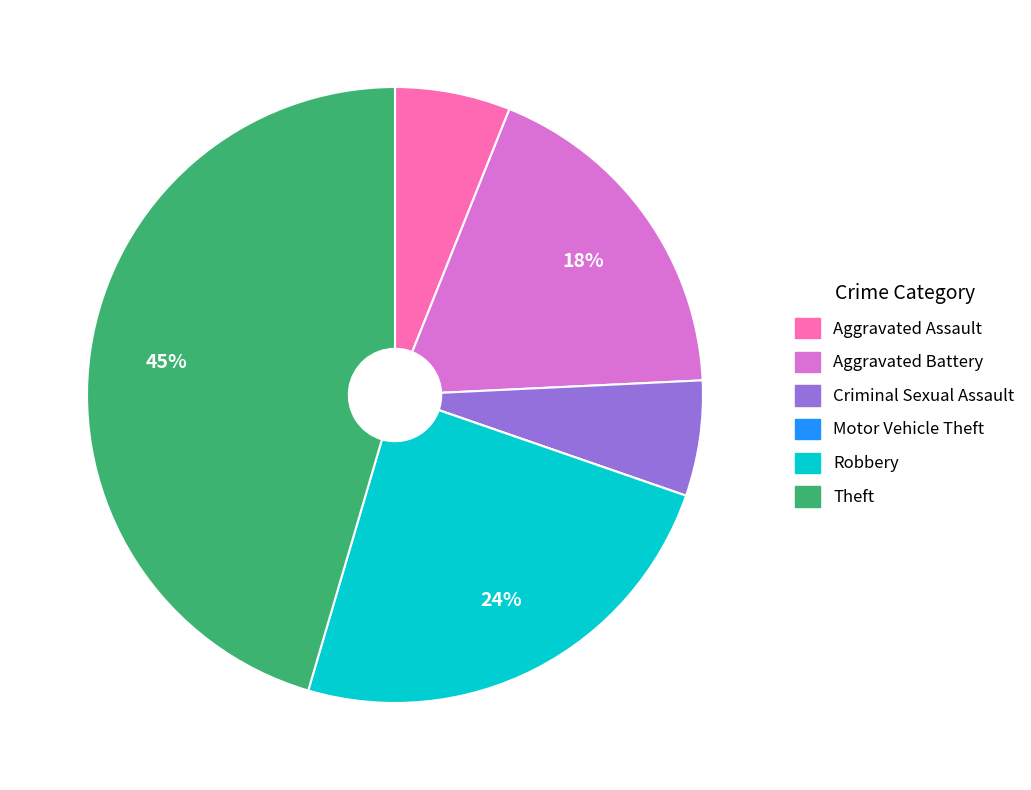

Which has a higher value, Aggravated Battery or Criminal Sexual Assault?

Aggravated Battery